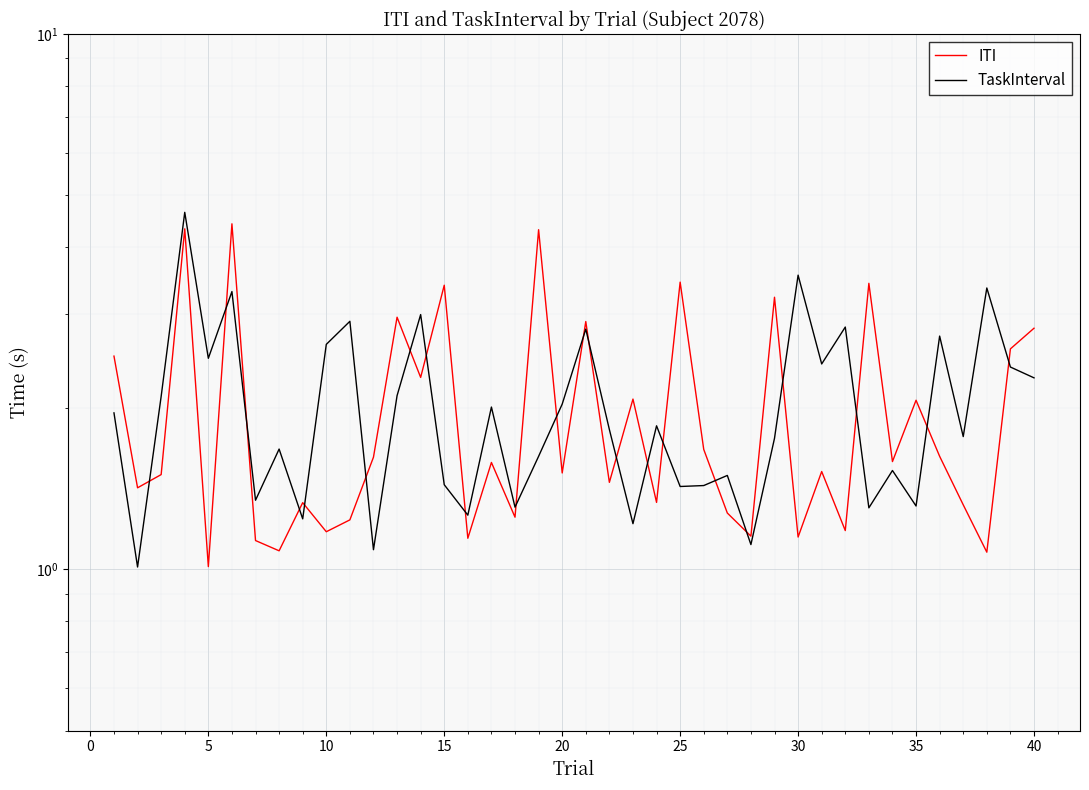

Reading left to right, what are all the values shown in this chart?

ITI: 2.5	1.4	1.5	4.3	1.0	4.4	1.1	1.1	1.3	1.2	1.2	1.6	3.0	2.3	3.4	1.1	1.6	1.3	4.3	1.5	2.9	1.5	2.1	1.3	3.4	1.7	1.3	1.2	3.2	1.1	1.5	1.2	3.4	1.6	2.1	1.6	1.3	1.1	2.6	2.8
TaskInterval: 2.0	1.0	2.1	4.6	2.5	3.3	1.3	1.7	1.2	2.6	2.9	1.1	2.1	3.0	1.4	1.3	2.0	1.3	1.6	2.0	2.8	1.8	1.2	1.9	1.4	1.4	1.5	1.1	1.8	3.5	2.4	2.8	1.3	1.5	1.3	2.7	1.8	3.4	2.4	2.3